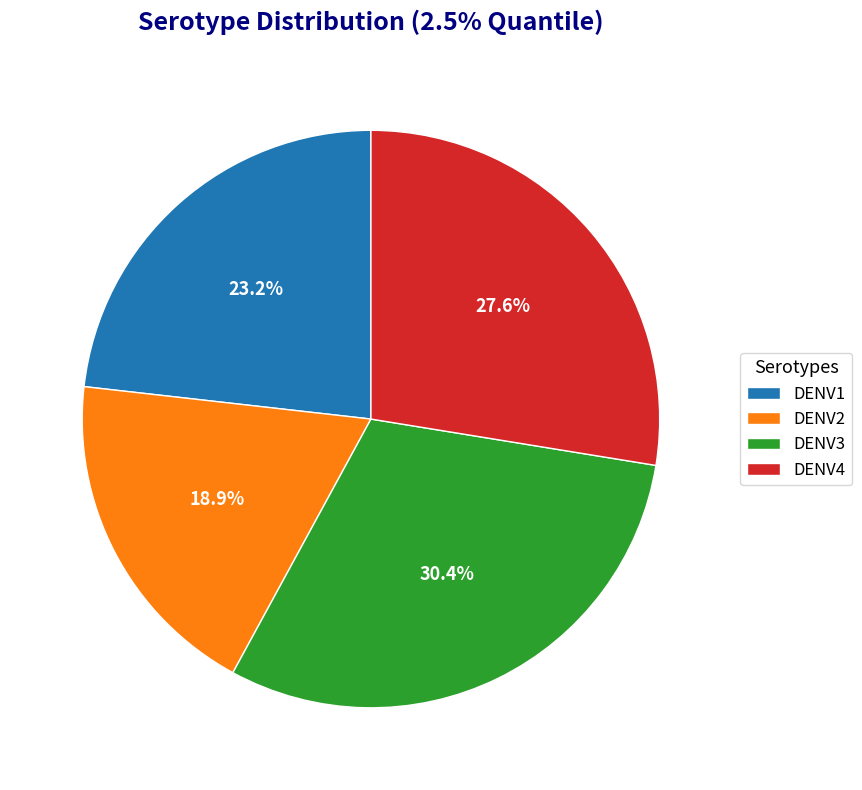

How many slices are in this pie chart?

4